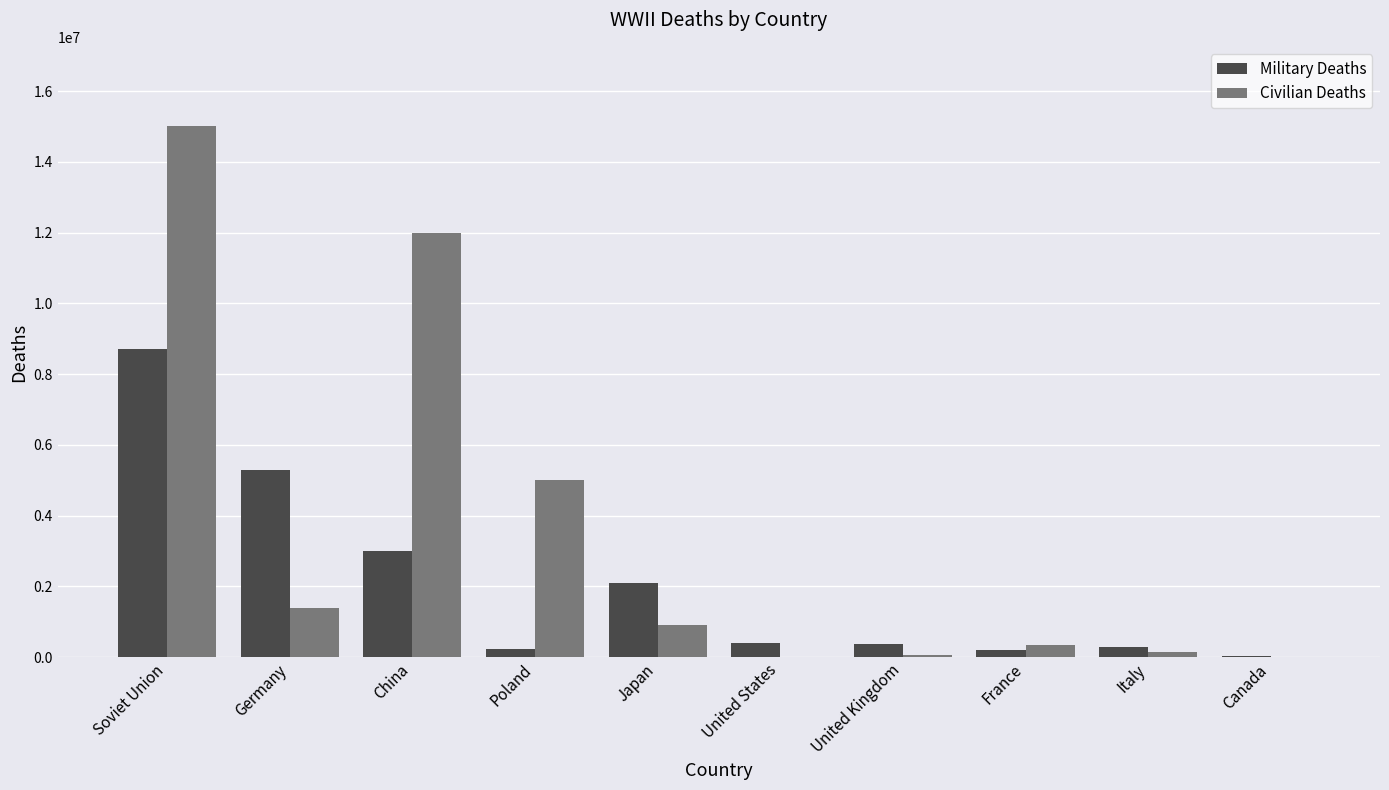

What is the total value across all series at China?

15000000